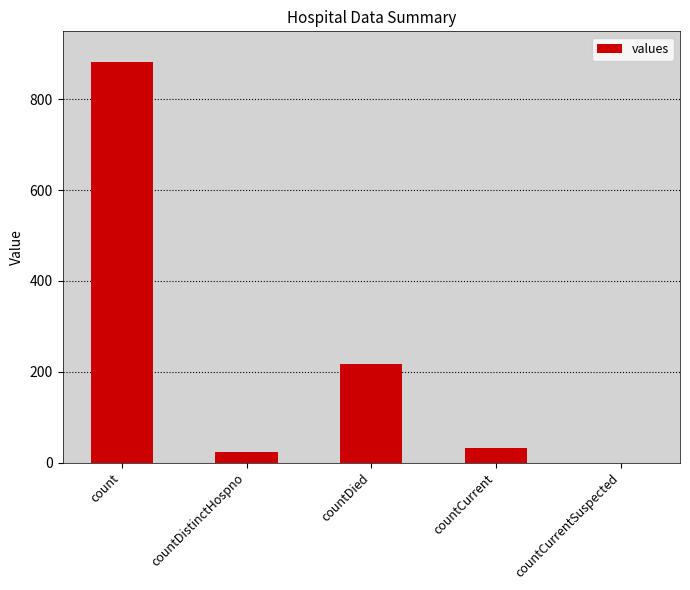

The chart shows a value of 0 at countCurrentSuspected. True or false?

True